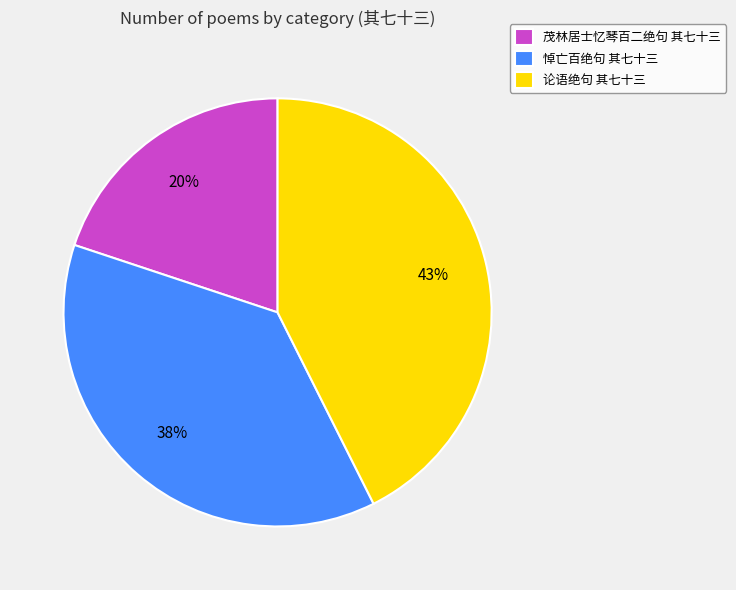

The 茂林居士忆琴百二绝句 其七十三 slice represents 32% of the pie. True or false?

False